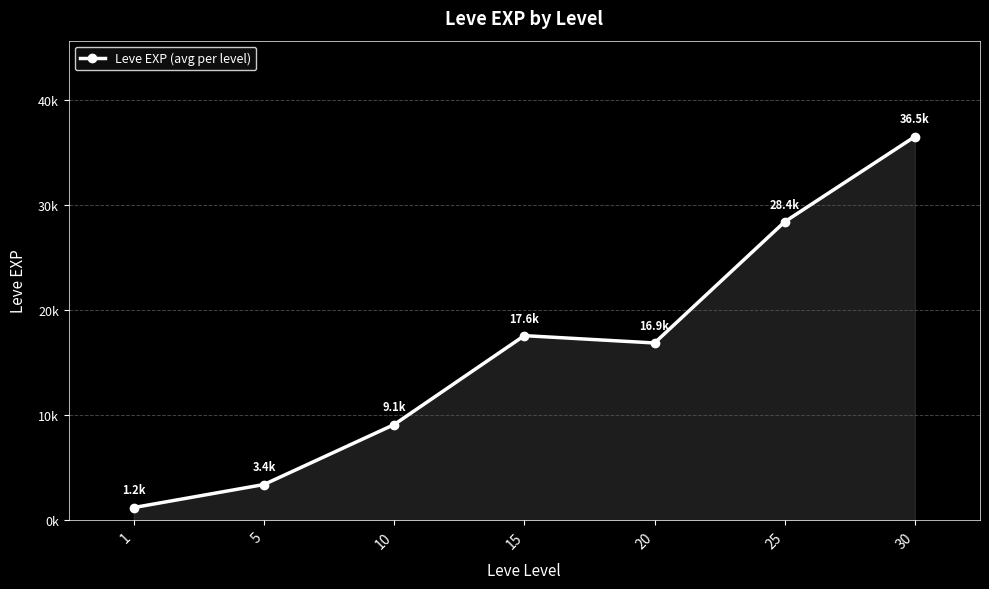

At which category does the chart reach its peak across all series?

30